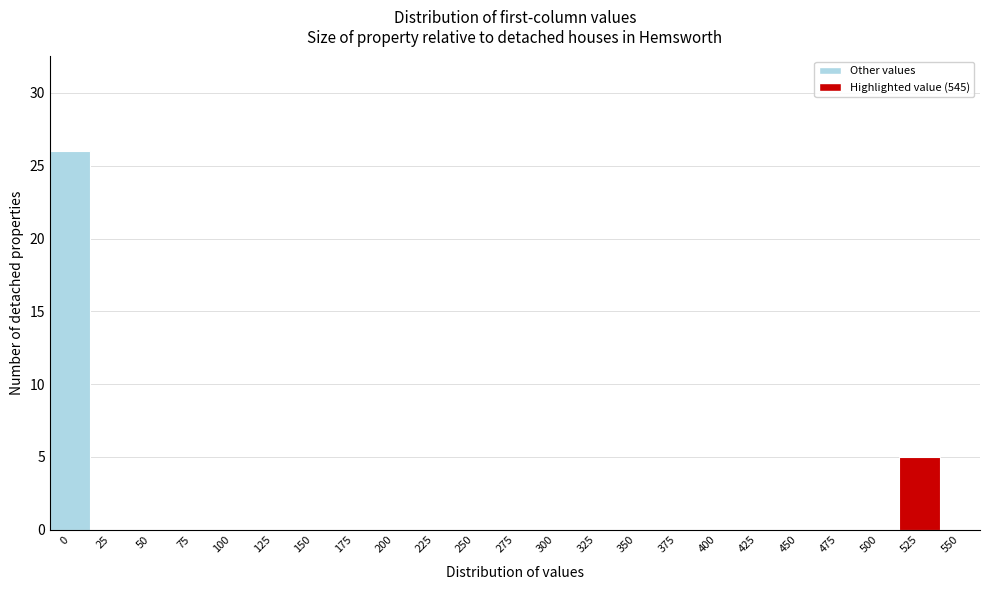

Reading left to right, extract all data points from this chart.

0=26	25=0	50=0	75=0	100=0	125=0	150=0	175=0	200=0	225=0	250=0	275=0	300=0	325=0	350=0	375=0	400=0	425=0	450=0	475=0	500=0	525=5	550=0